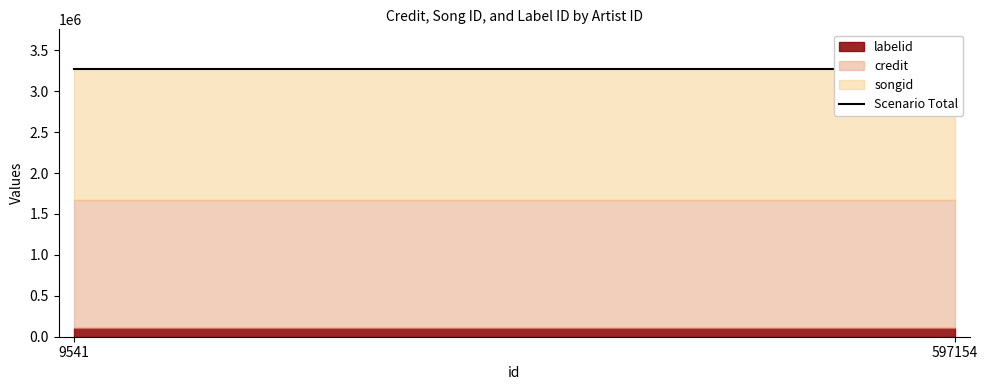

At which category does labelid reach its first local valley?

9541